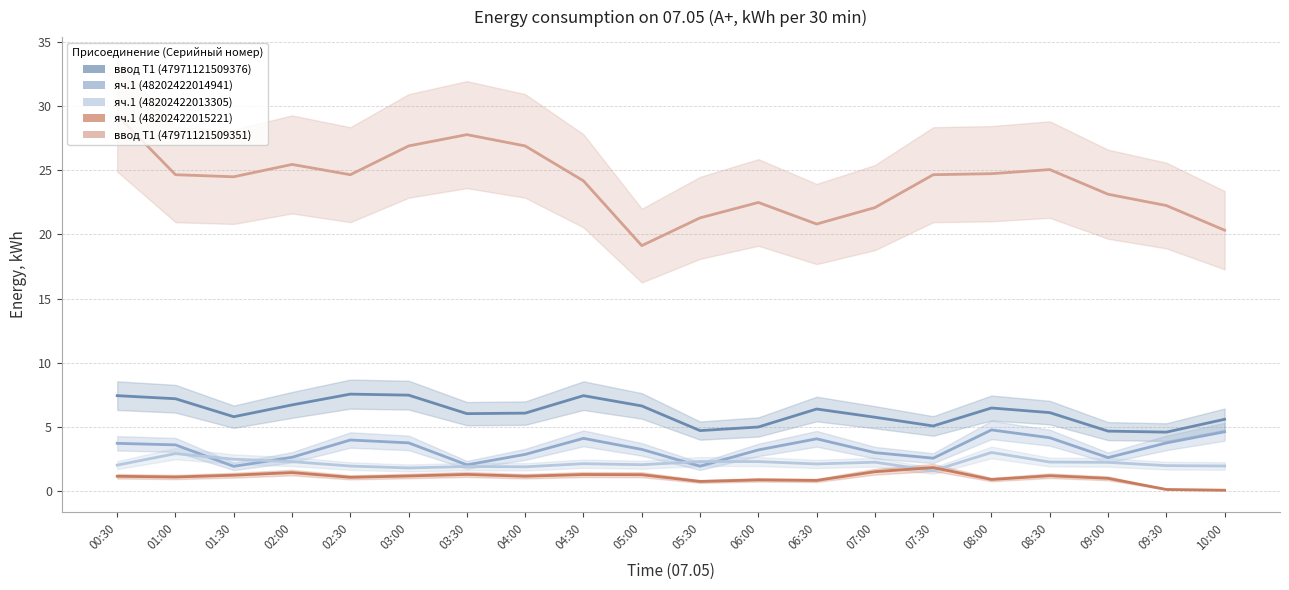

Reading left to right, transcribe all the data shown in this chart.

ввод Т1 (47971121509376): 00:30=7.4	01:00=7.2	01:30=5.8	02:00=6.7	02:30=7.6	03:00=7.5	03:30=6.0	04:00=6.1	04:30=7.4	05:00=6.6	05:30=4.7	06:00=5.0	06:30=6.4	07:00=5.8	07:30=5.1	08:00=6.5	08:30=6.1	09:00=4.7	09:30=4.6	10:00=5.6
яч.1 (48202422014941): 00:30=3.7	01:00=3.6	01:30=1.9	02:00=2.6	02:30=4.0	03:00=3.8	03:30=2.1	04:00=2.9	04:30=4.1	05:00=3.3	05:30=1.9	06:00=3.2	06:30=4.1	07:00=3.0	07:30=2.6	08:00=4.8	08:30=4.2	09:00=2.6	09:30=3.8	10:00=4.6
яч.1 (48202422013305): 00:30=2.0	01:00=2.9	01:30=2.5	02:00=2.3	02:30=2.0	03:00=1.8	03:30=1.9	04:00=1.9	04:30=2.1	05:00=2.1	05:30=2.3	06:00=2.3	06:30=2.1	07:00=2.3	07:30=1.6	08:00=3.0	08:30=2.3	09:00=2.2	09:30=2.0	10:00=2.0
яч.1 (48202422015221): 00:30=1.2	01:00=1.1	01:30=1.2	02:00=1.5	02:30=1.1	03:00=1.2	03:30=1.3	04:00=1.2	04:30=1.3	05:00=1.3	05:30=0.8	06:00=0.9	06:30=0.8	07:00=1.5	07:30=1.8	08:00=0.9	08:30=1.2	09:00=1.0	09:30=0.1	10:00=0.1
ввод Т1 (47971121509351): 00:30=29.3	01:00=24.6	01:30=24.5	02:00=25.4	02:30=24.6	03:00=26.9	03:30=27.8	04:00=26.9	04:30=24.2	05:00=19.1	05:30=21.3	06:00=22.5	06:30=20.8	07:00=22.1	07:30=24.6	08:00=24.7	08:30=25.0	09:00=23.1	09:30=22.2	10:00=20.3